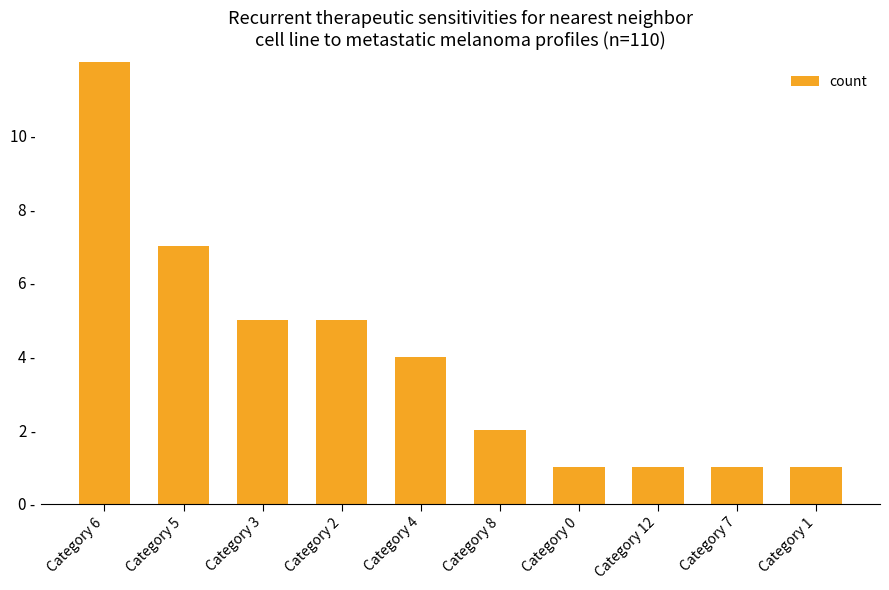

What is the label of the 3rd bar from the right?

Category 12